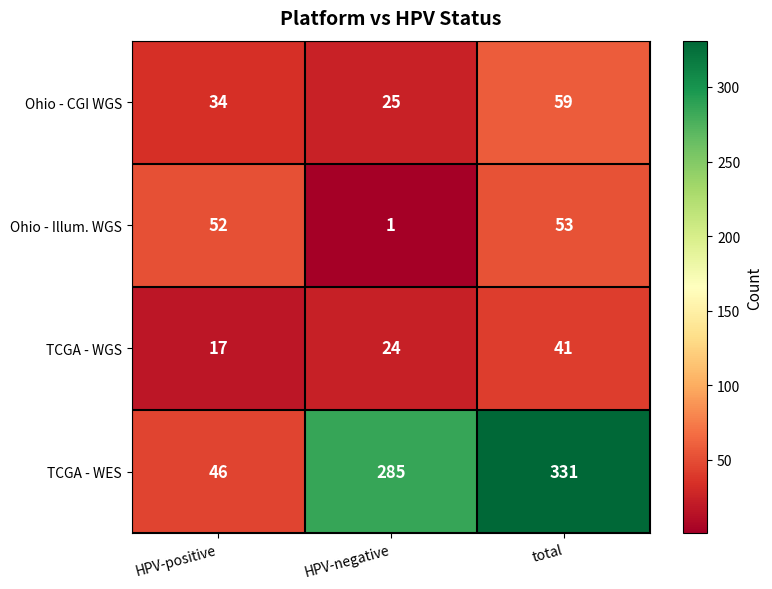

What is the maximum value for TCGA - WGS?

41